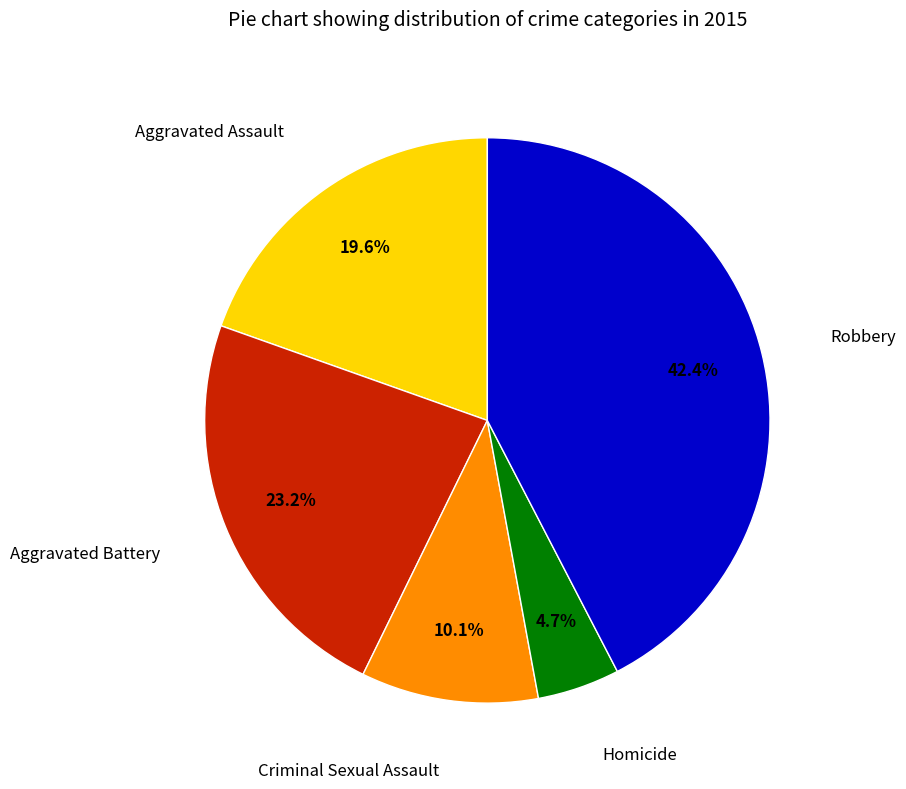

To the nearest percent, what is the average slice percentage?

20%